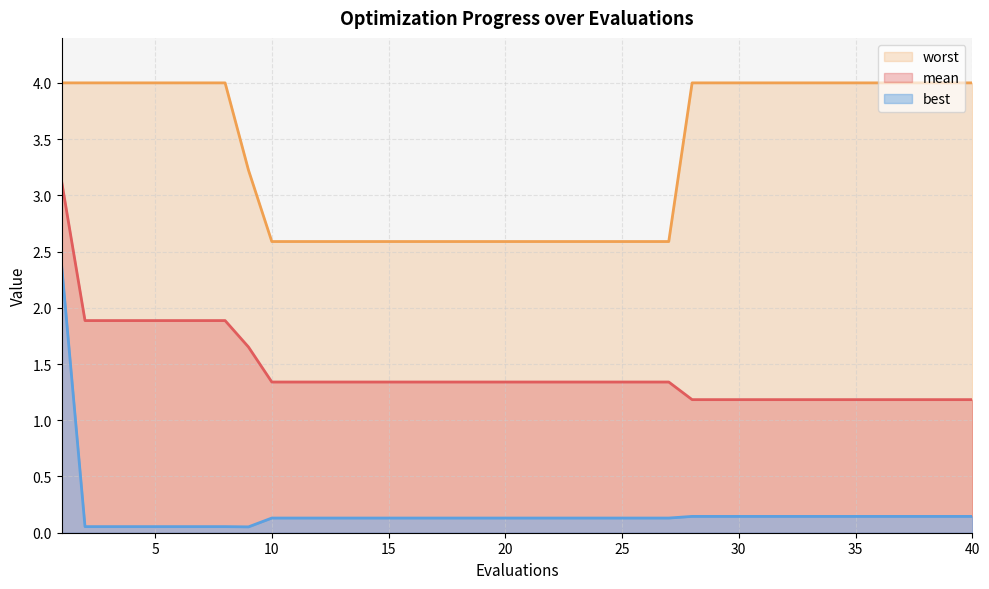

True or false: mean and best cross at least once.

False